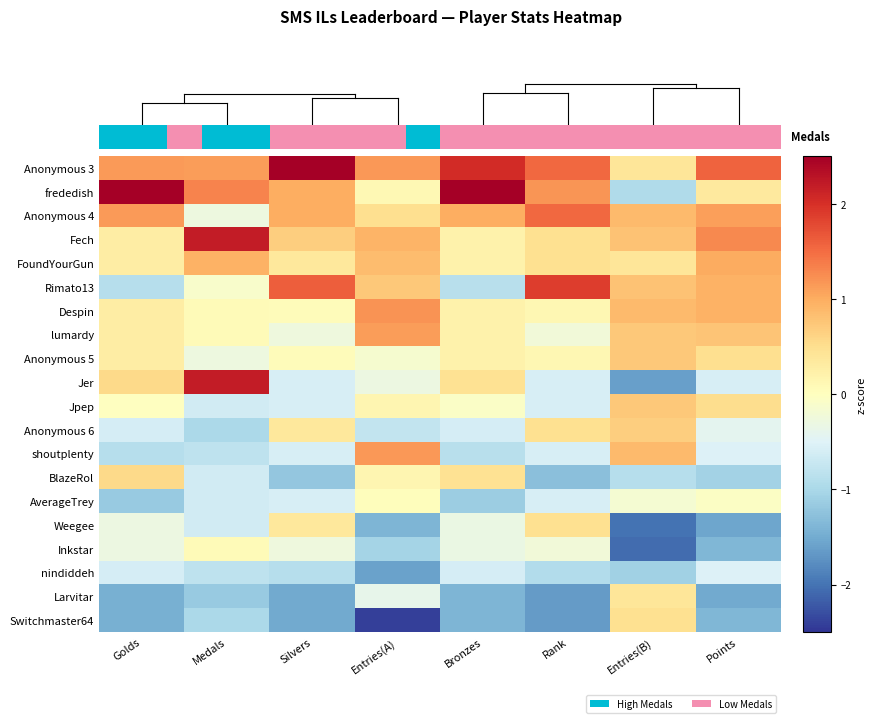

At which label does Anonymous 4 reach its minimum?

Medals